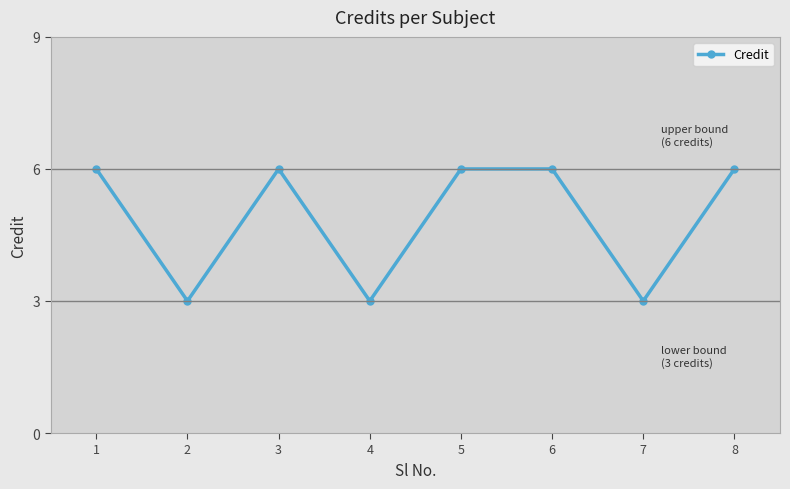

What is the average value?

5